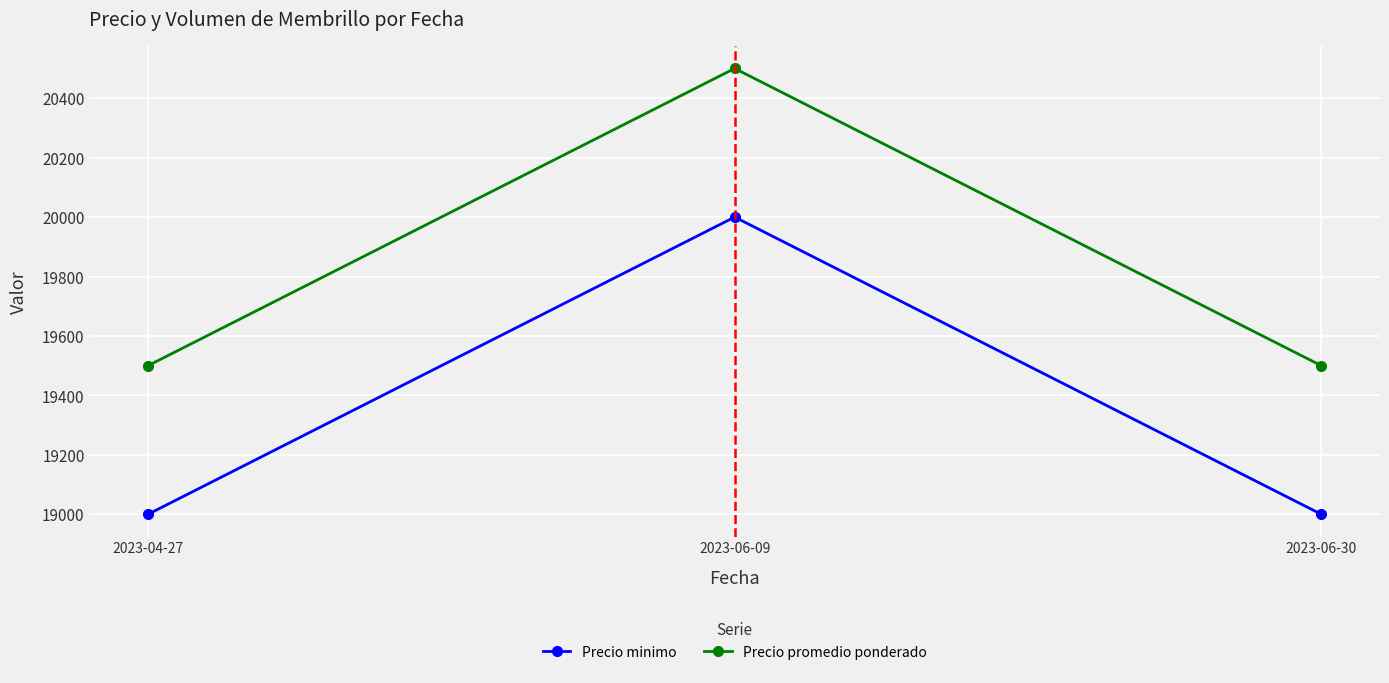

What are all the series names shown in the legend?

Precio minimo, Precio promedio ponderado